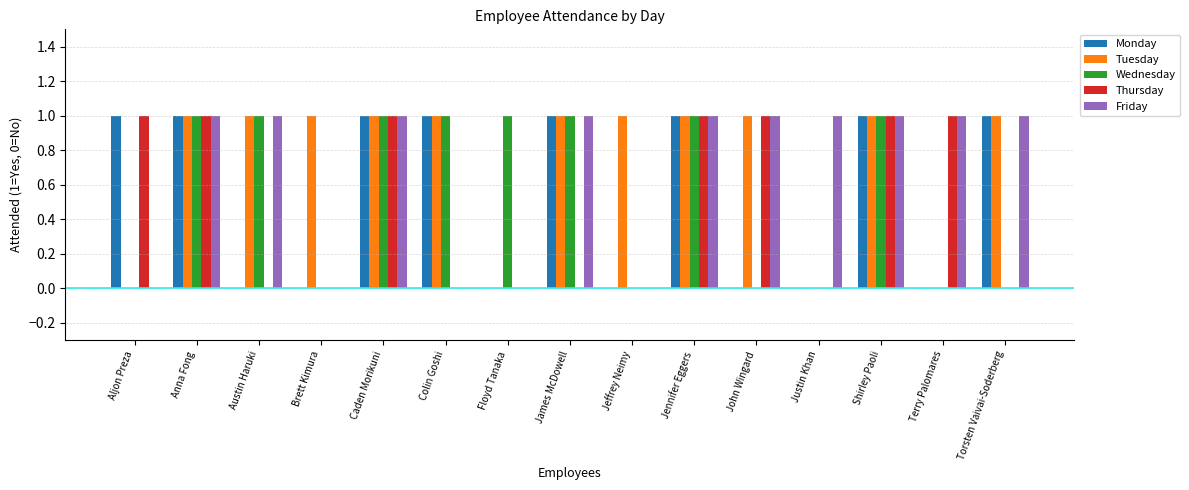

What is the sum of all Tuesday values?

11